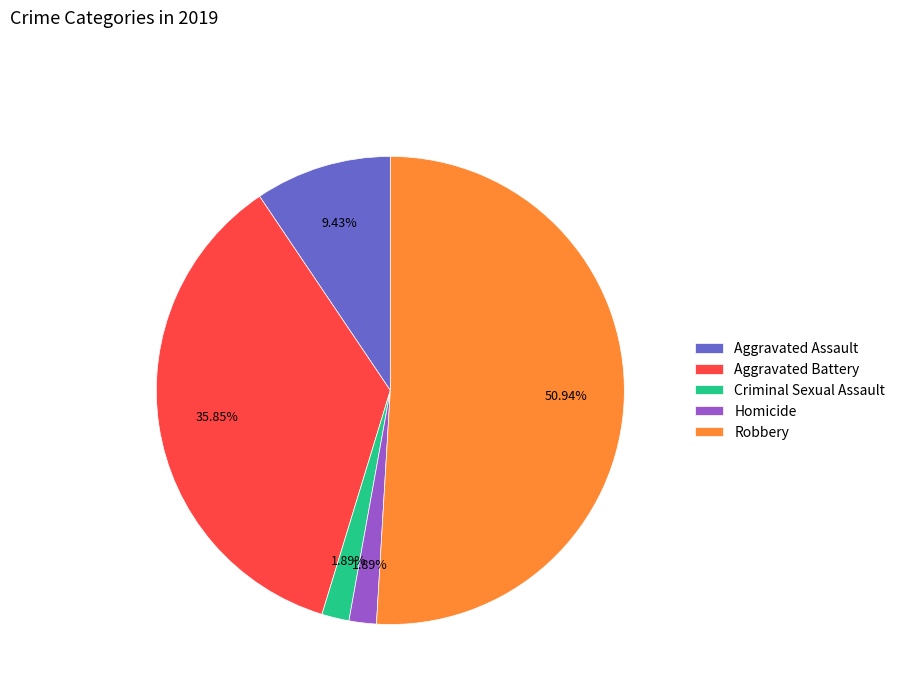

The Aggravated Battery slice represents 48% of the pie. True or false?

False